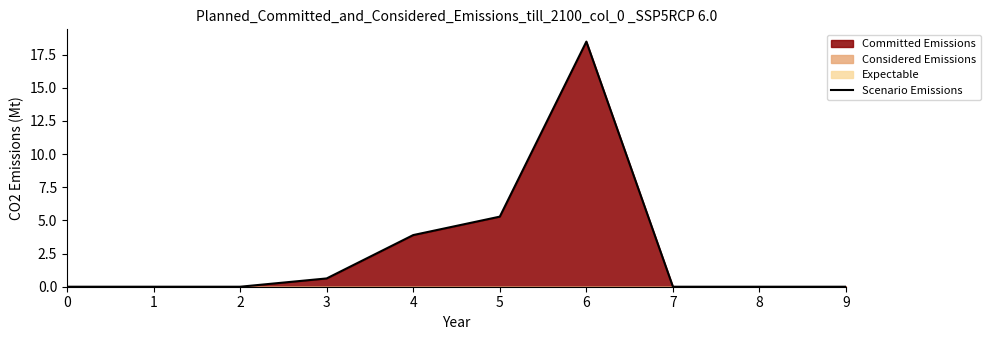

Which label corresponds to the largest value in the chart?

6